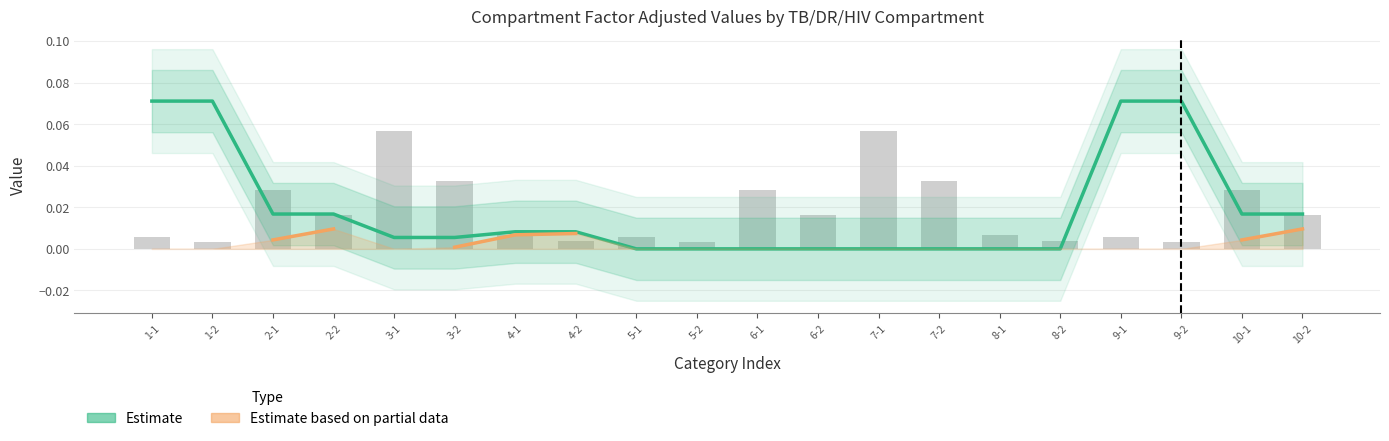

Rank the series by their maximum value, from highest to lowest.

Estimate, Estimate based on partial data